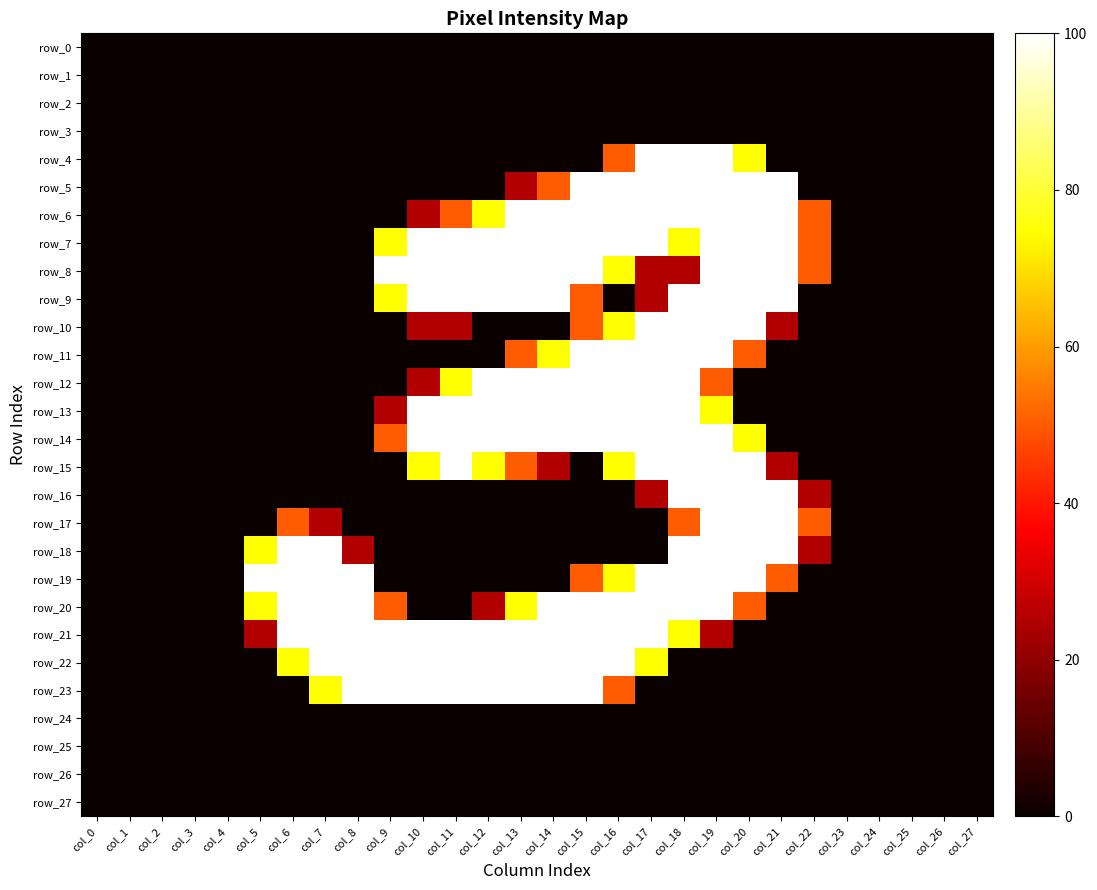

Rank the series at col_18 from highest to lowest value.

row_4, row_5, row_6, row_9, row_10, row_11, row_12, row_13, row_14, row_15, row_16, row_18, row_19, row_20, row_7, row_21, row_17, row_8, row_0, row_1, row_2, row_3, row_22, row_23, row_24, row_25, row_26, row_27